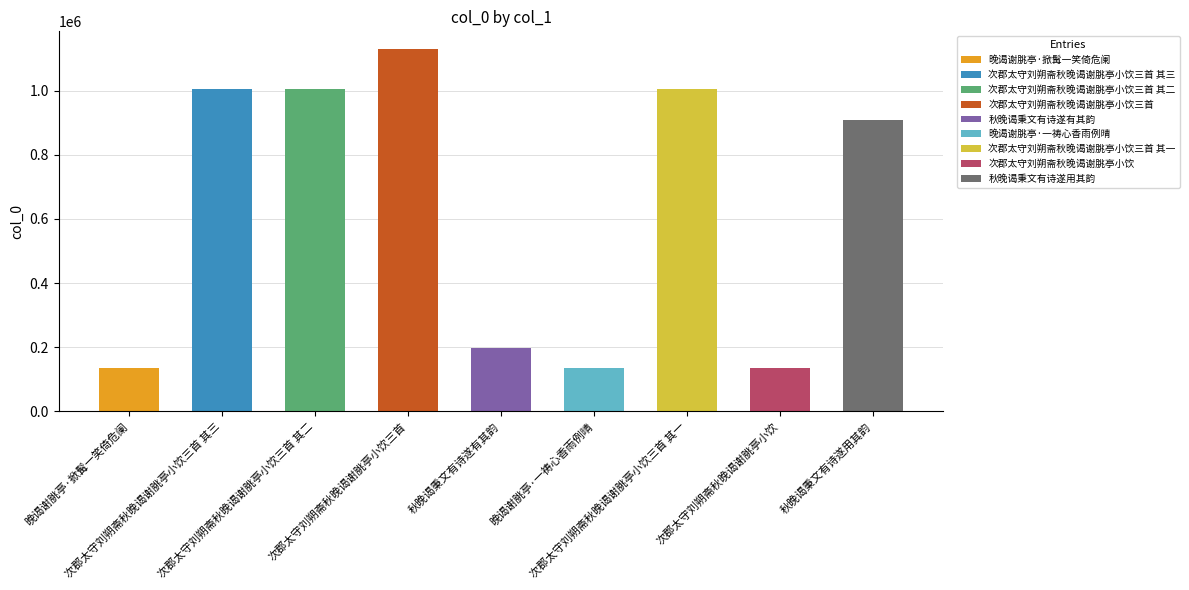

At which label is the value closest to 631889?

秋晚谒秉文有诗遂用其韵